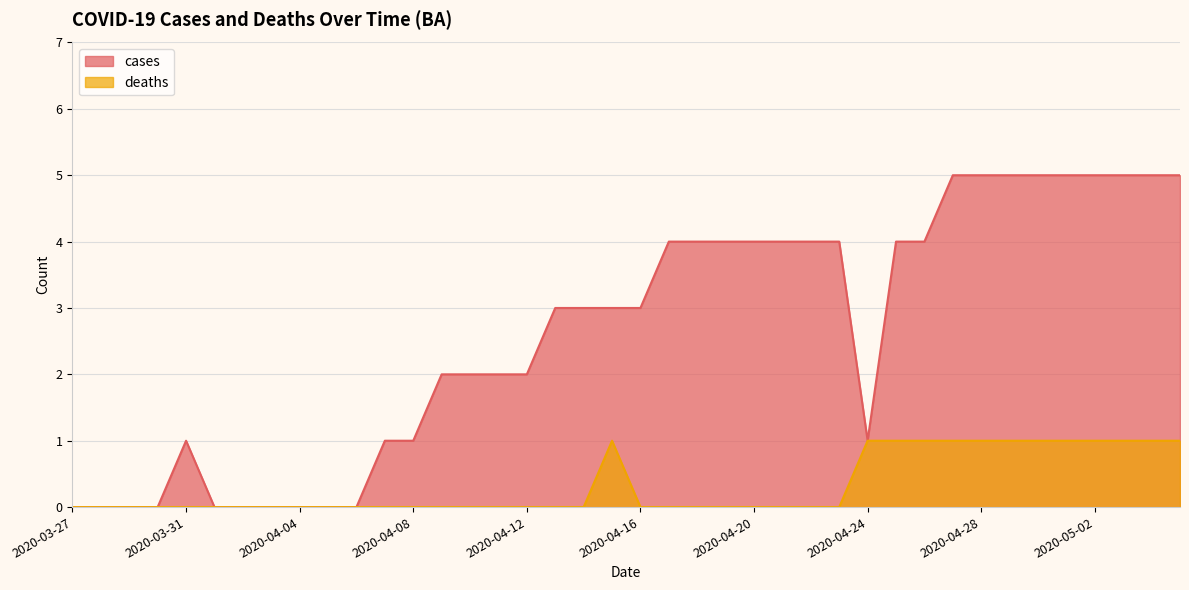

Does the chart display data point markers on the line(s)?

No